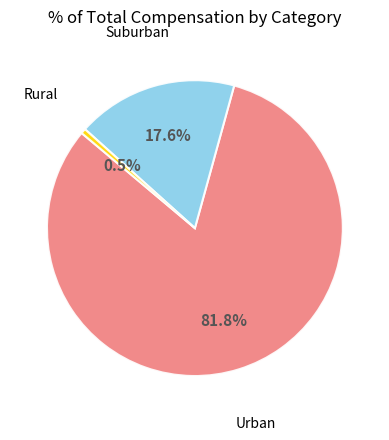

Is there any slice that represents more than half of the pie?

Yes